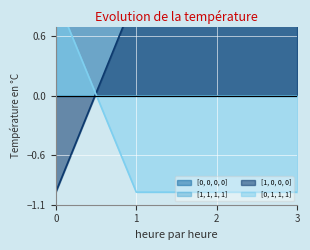

How many data points in [0, 1, 1, 1] are above 0?

1